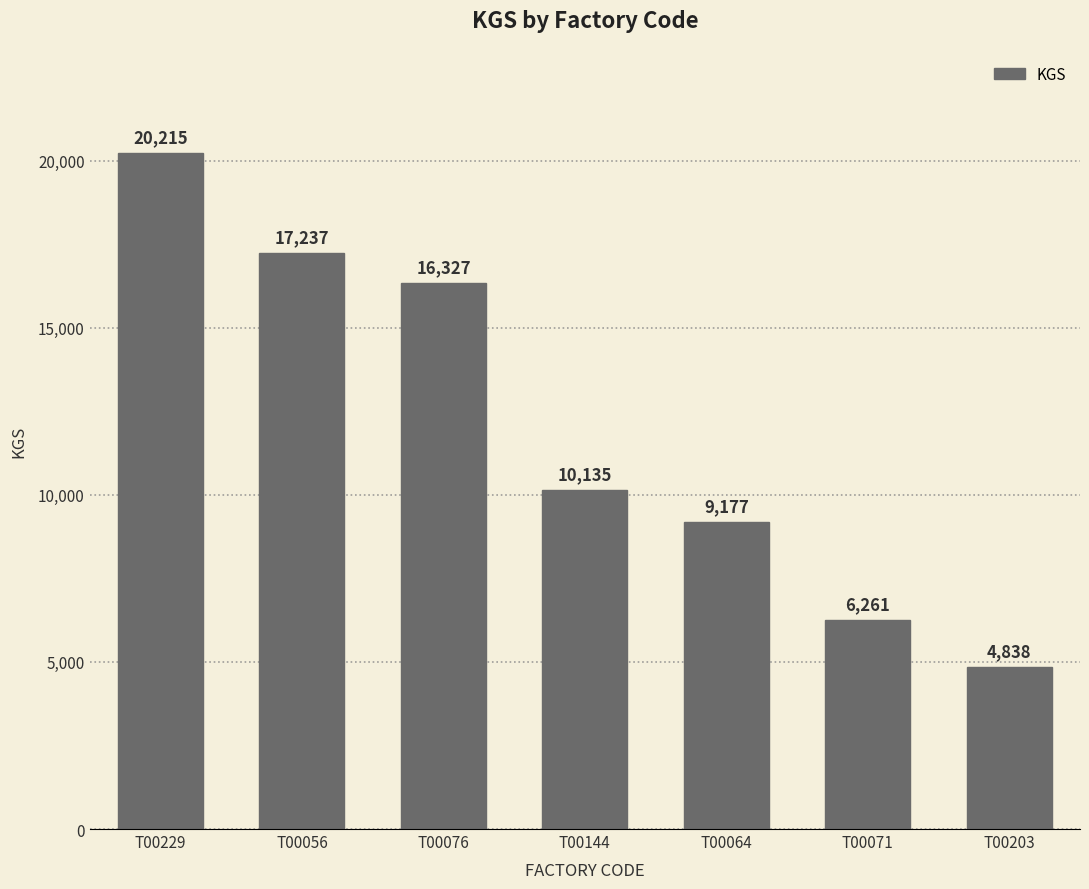

Reading left to right, what are all the values shown in this chart?

T00229=20215	T00056=17237	T00076=16327	T00144=10135	T00064=9177	T00071=6261	T00203=4838